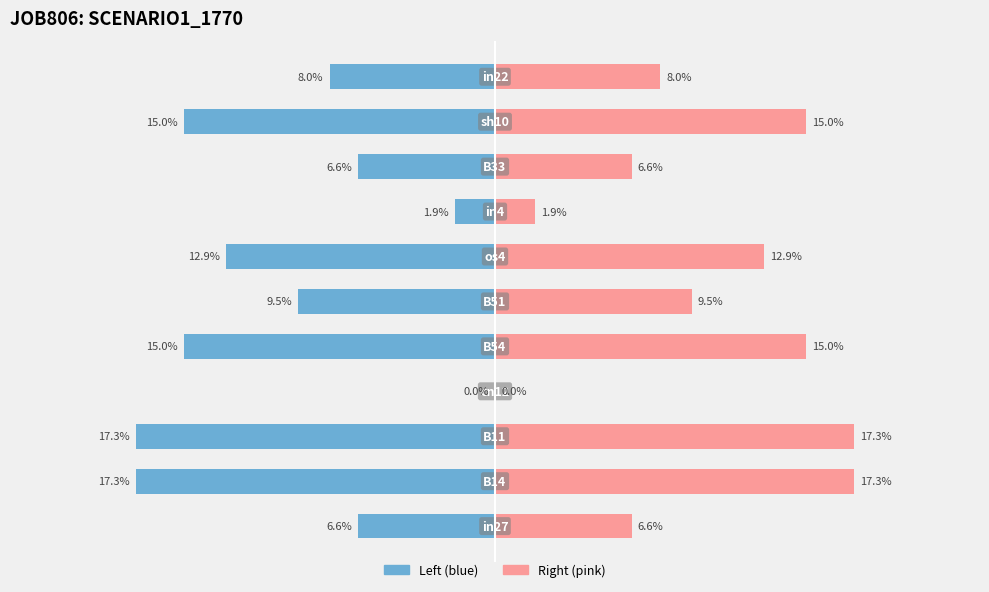

List the series in order of their overall mean, highest first.

job806_scenario1_1770 (right), job806_scenario1_1770 (left)